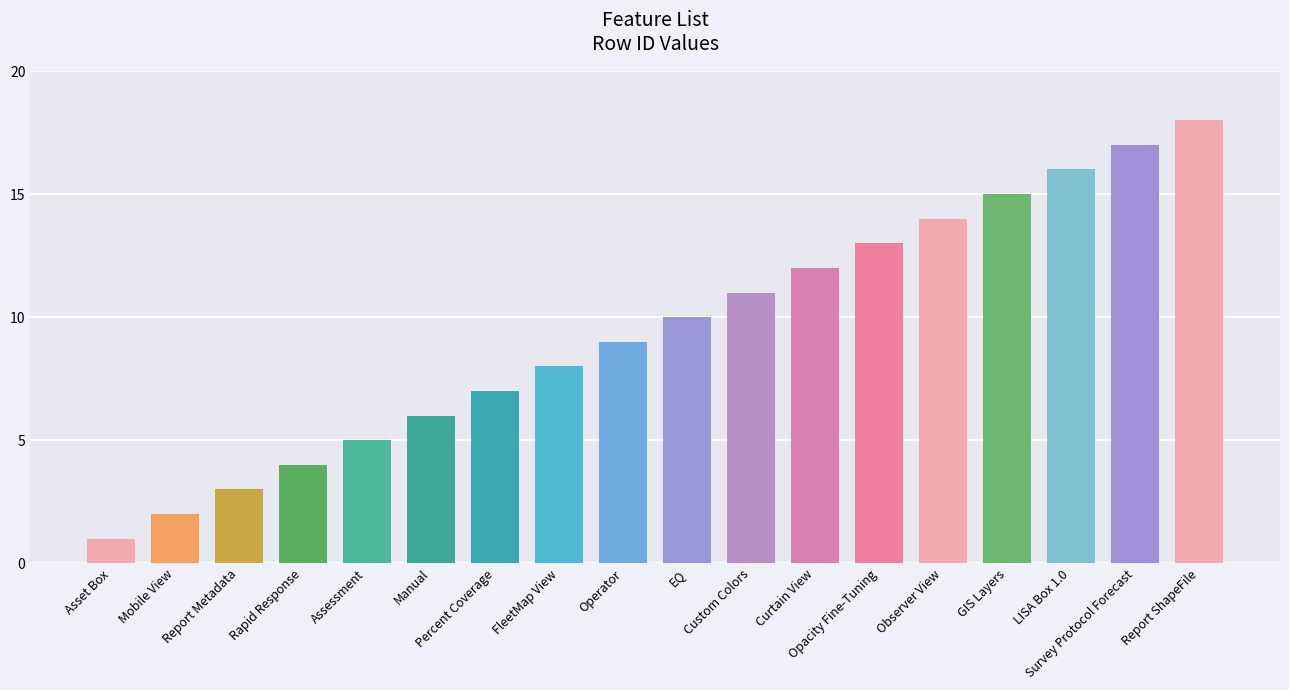

Which label corresponds to the smallest value in the chart?

Asset Box